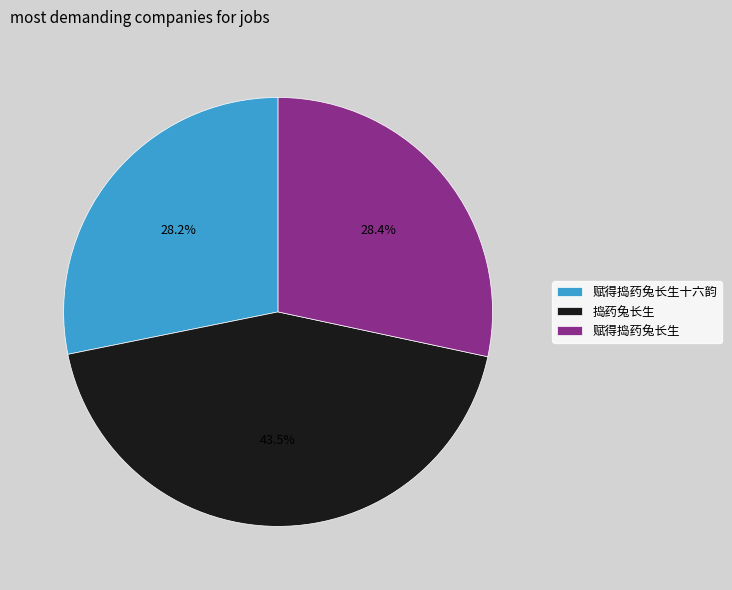

Which slice is the largest?

捣药兔长生